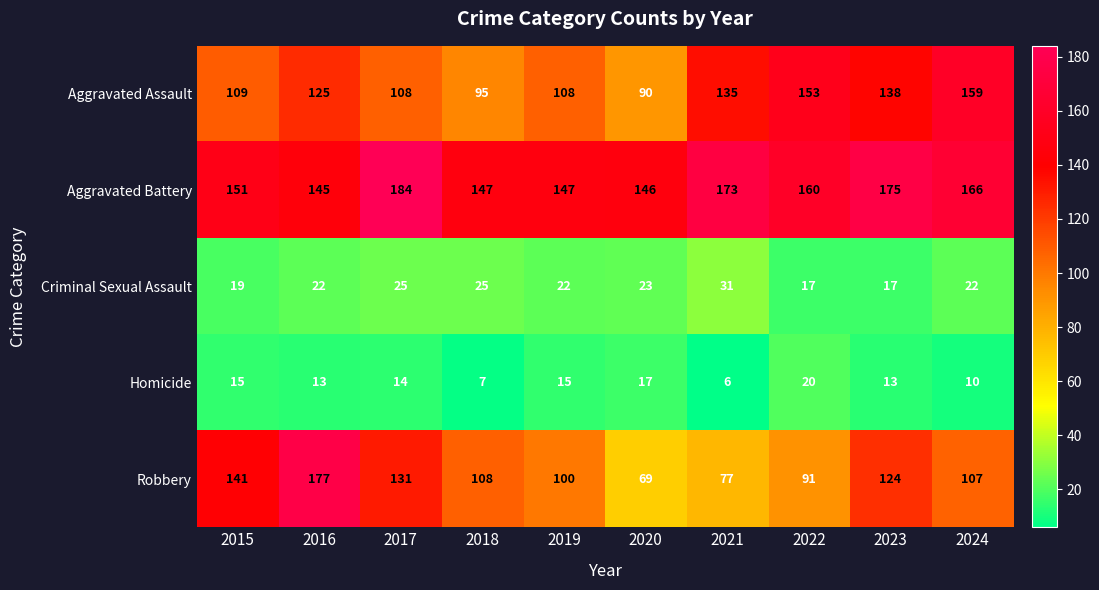

Which series has the widest spread of values?

Robbery